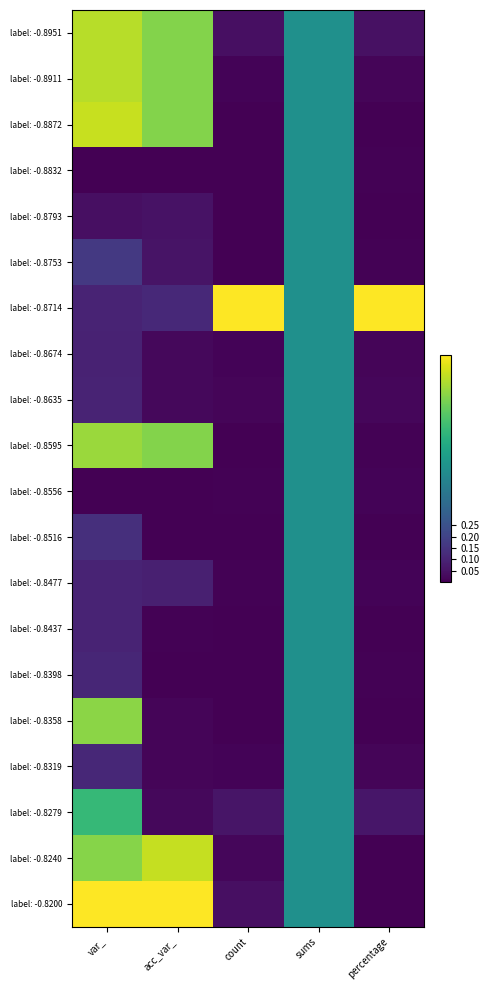

At var_, list the series in order from smallest to largest.

label: -0.8556, label: -0.8832, label: -0.8793, label: -0.8674, label: -0.8635, label: -0.8714, label: -0.8477, label: -0.8437, label: -0.8398, label: -0.8319, label: -0.8516, label: -0.8753, label: -0.8279, label: -0.8240, label: -0.8358, label: -0.8595, label: -0.8951, label: -0.8911, label: -0.8872, label: -0.8200